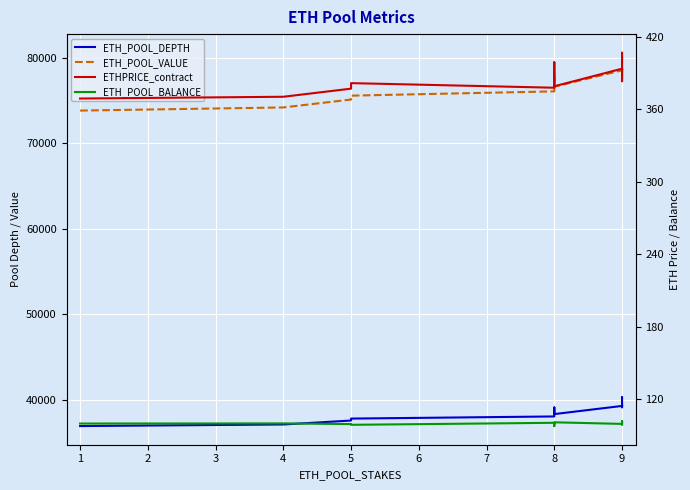

The ETH_POOL_BALANCE series shows 162.8 at 8. True or false?

False